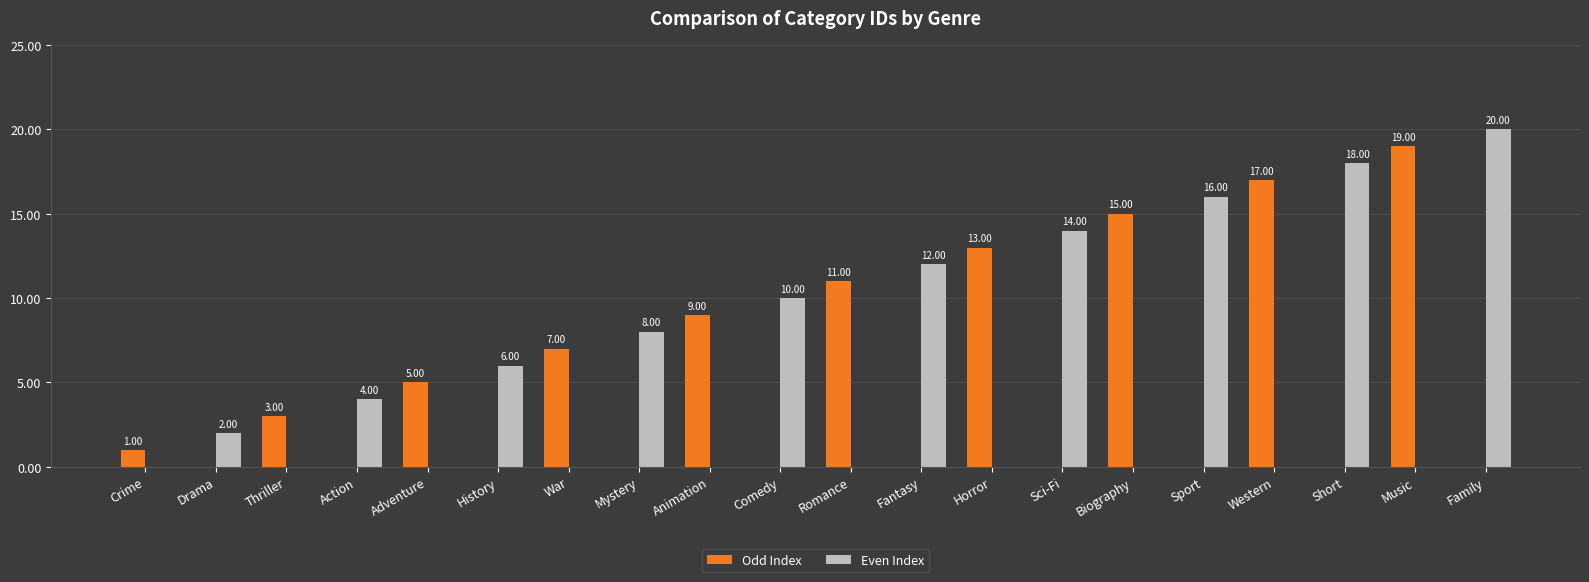

How many data points does each series have?

20